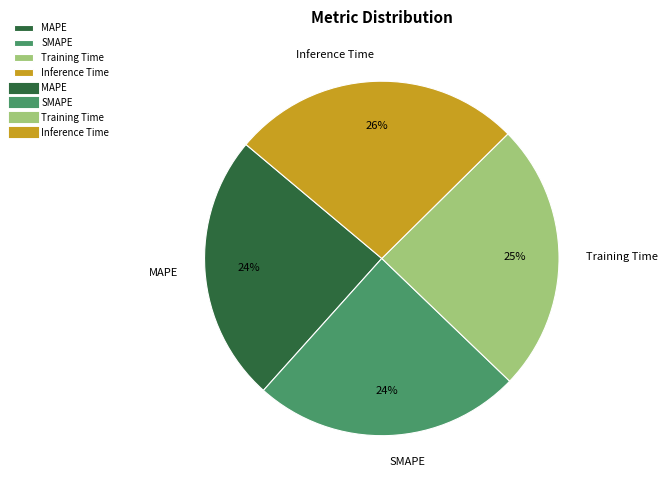

To the nearest percent, what is the average slice percentage?

25%